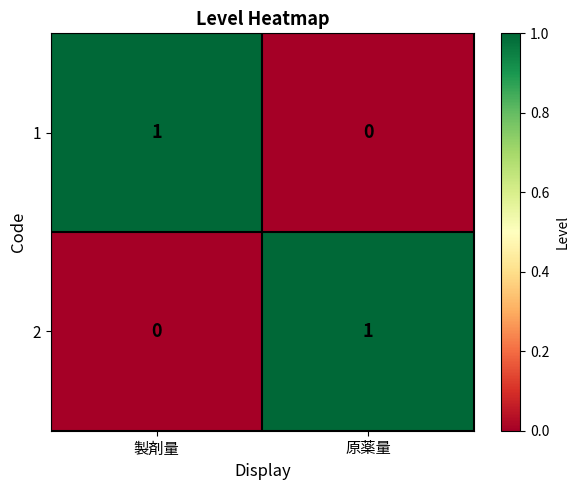

At which label is 1 closest to 0?

原薬量